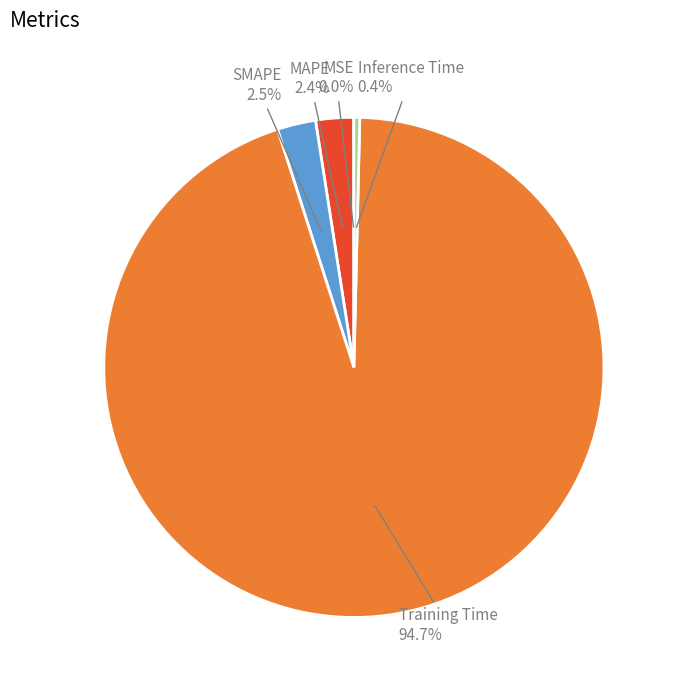

Is there any slice that represents more than half of the pie?

Yes